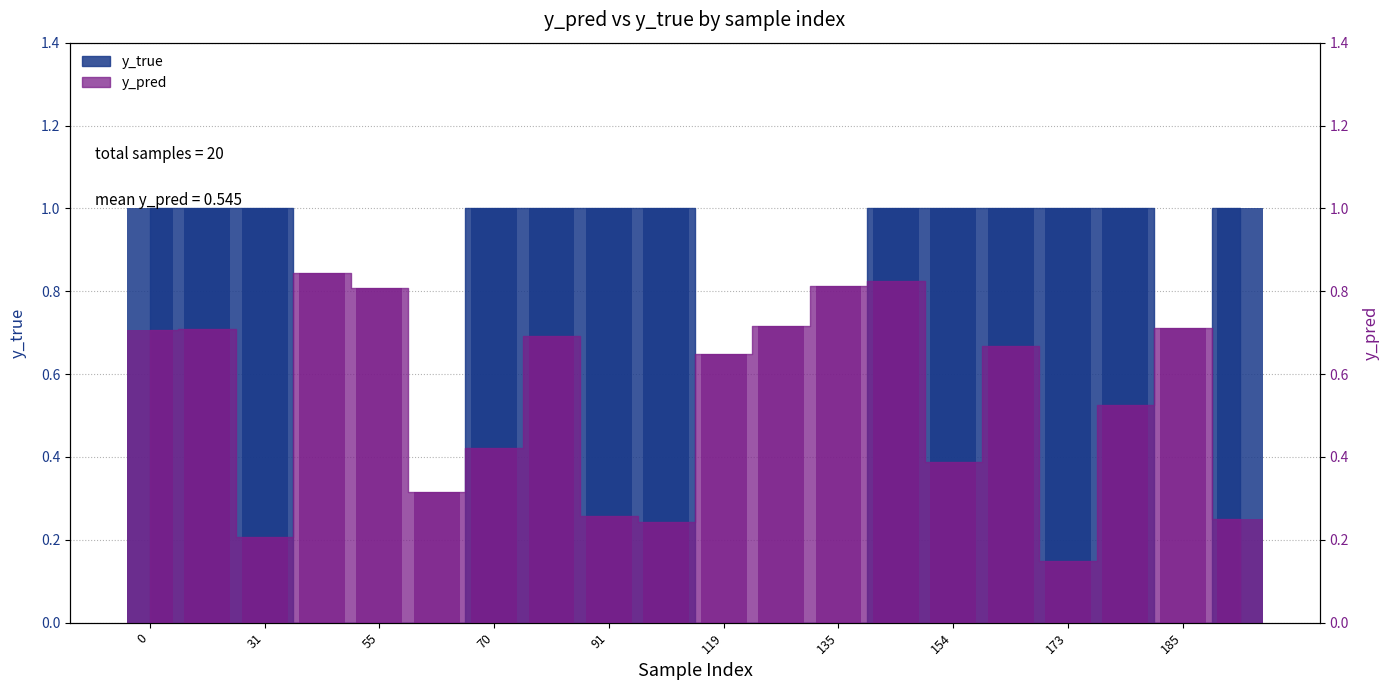

Reading right to left, what are all the values shown in this chart?

y_pred: 0.2	0.7	0.5	0.1	0.7	0.4	0.8	0.8	0.7	0.6	0.2	0.3	0.7	0.4	0.3	0.8	0.8	0.2	0.7	0.7
y_true: 1.0	0.0	1.0	1.0	1.0	1.0	1.0	0.0	0.0	0.0	1.0	1.0	1.0	1.0	0.0	0.0	0.0	1.0	1.0	1.0